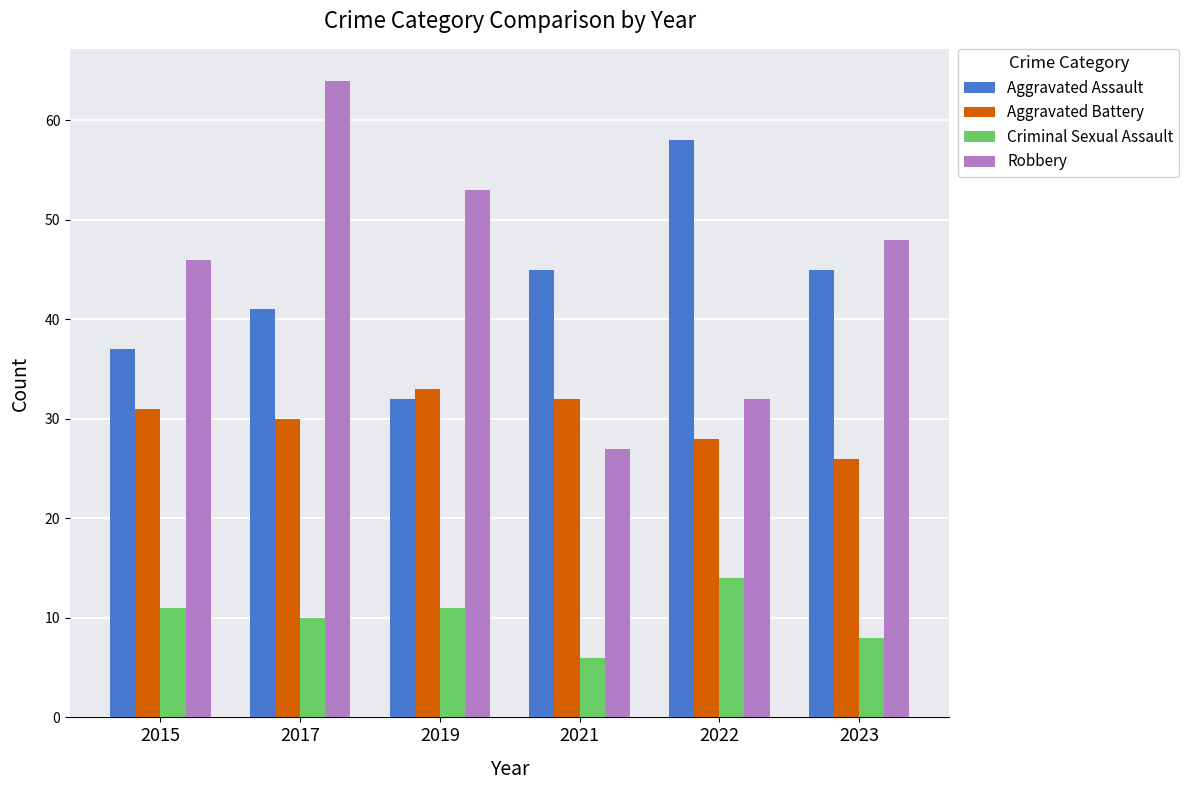

Which series has the largest range (max minus min)?

Robbery